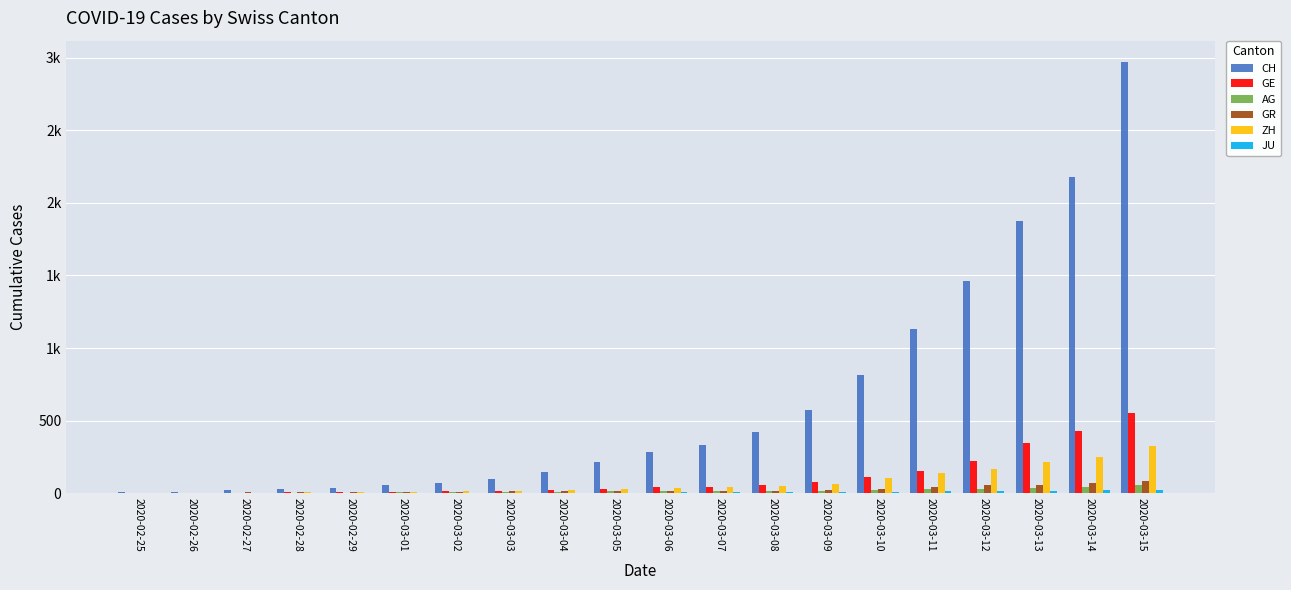

Are the bars horizontal?

No